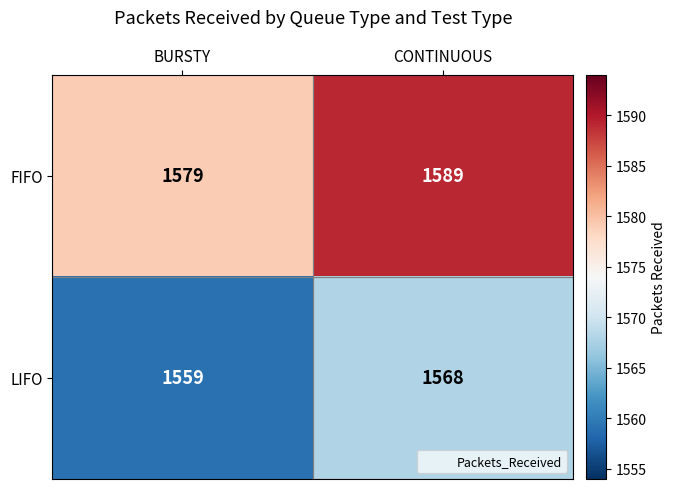

True or false: LIFO has a value of 810 at CONTINUOUS.

False